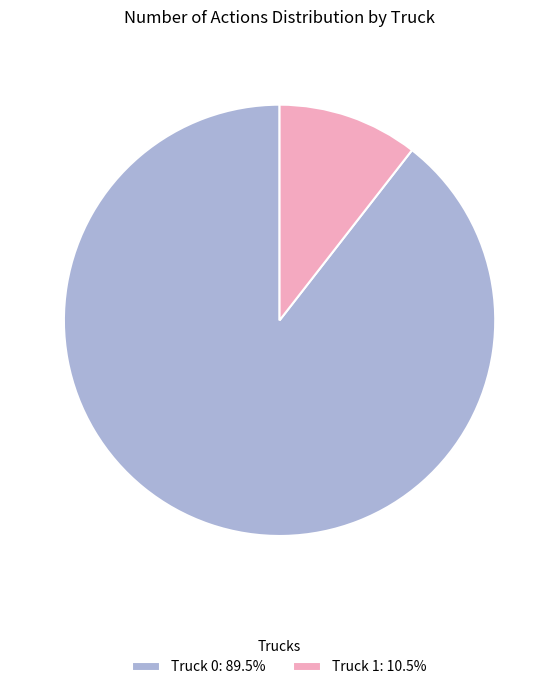

Do Truck 0: 89.5% and Truck 1: 10.5% together represent more than half of the pie?

Yes